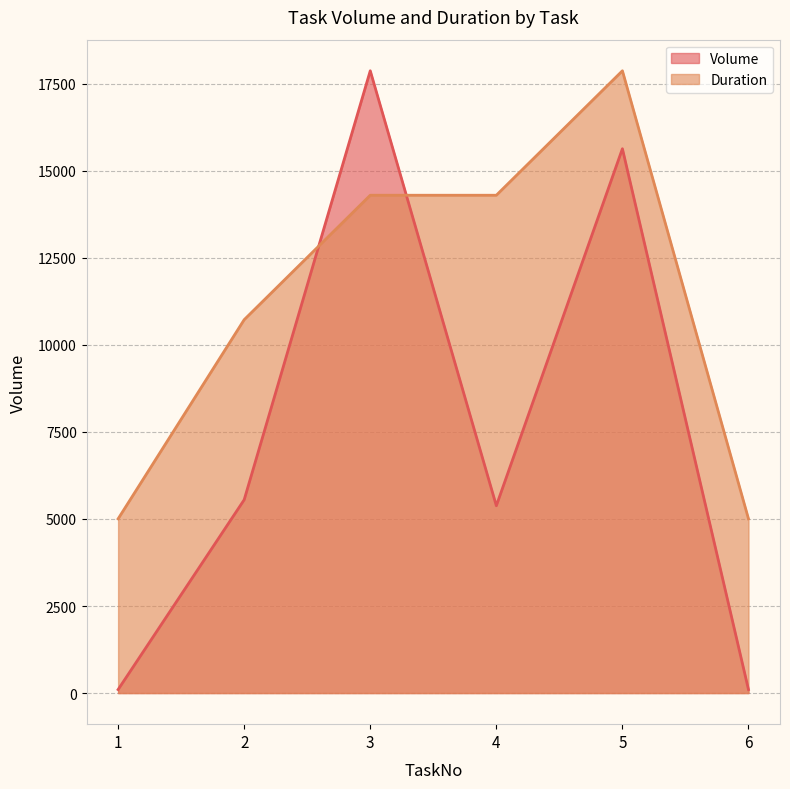

Reading right to left, what are all the values shown in this chart?

Volume: 100.0	15632.0	5380.0	17871.0	5551.0	100.0
Duration: 5003.9	17871.0	14296.8	14296.8	10722.6	5003.9